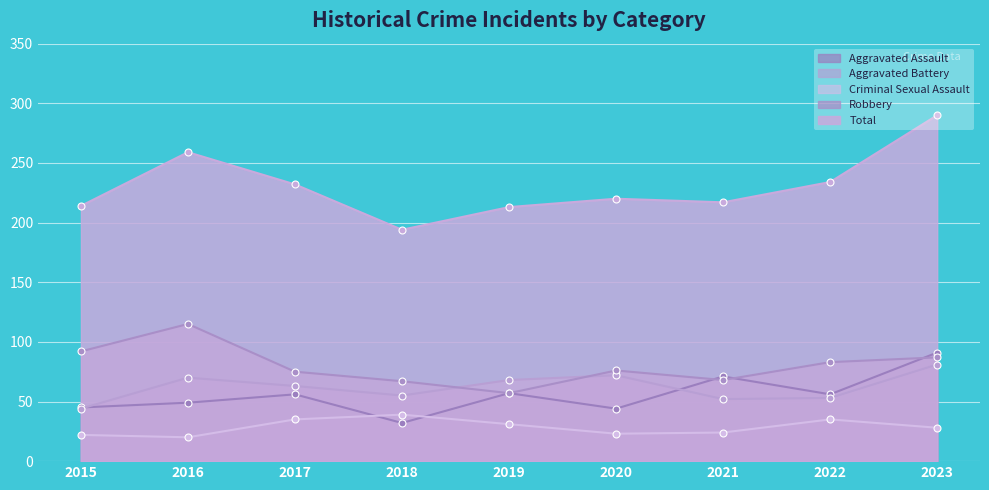

Reading left to right, extract all data points from this chart.

Aggravated Assault: 2015=45	2016=49	2017=56	2018=32	2019=57	2020=44	2021=71	2022=56	2023=91
Aggravated Battery: 2015=44	2016=70	2017=63	2018=55	2019=68	2020=72	2021=52	2022=53	2023=81
Criminal Sexual Assault: 2015=22	2016=20	2017=35	2018=39	2019=31	2020=23	2021=24	2022=35	2023=28
Robbery: 2015=92	2016=115	2017=75	2018=67	2019=57	2020=76	2021=68	2022=83	2023=87
Total: 2015=214	2016=259	2017=232	2018=194	2019=213	2020=220	2021=217	2022=234	2023=290